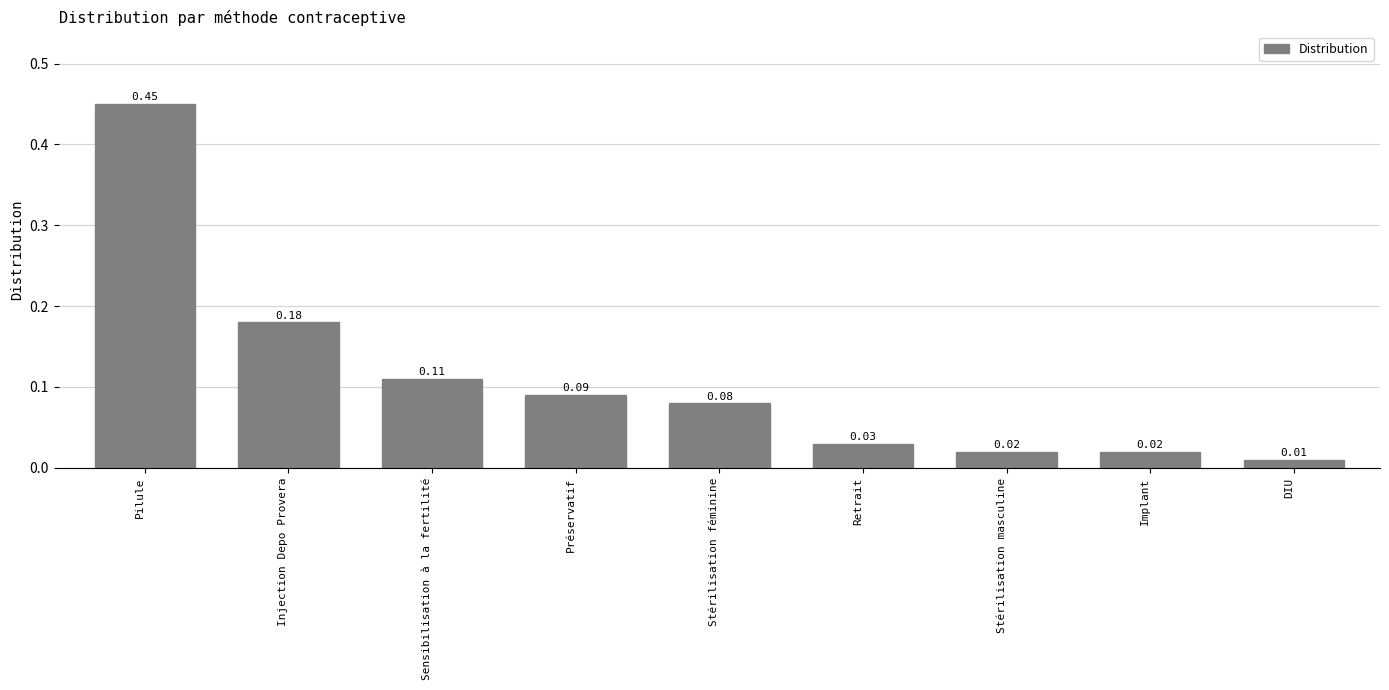

At which category does the chart reach its peak across all series?

Pilule